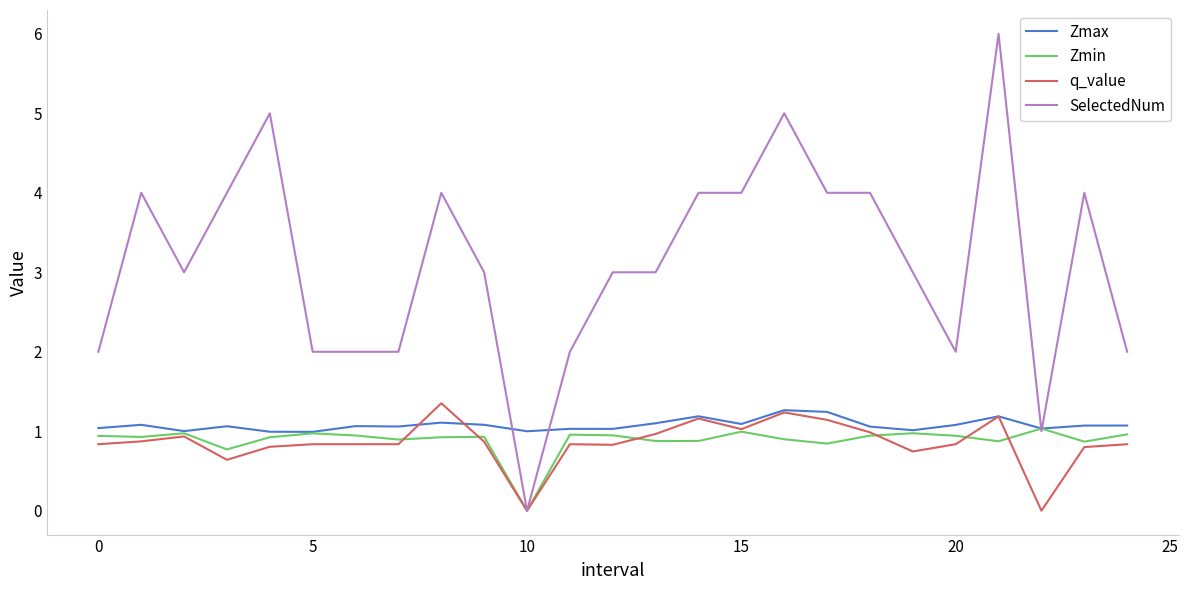

Which series has the largest range (max minus min)?

SelectedNum